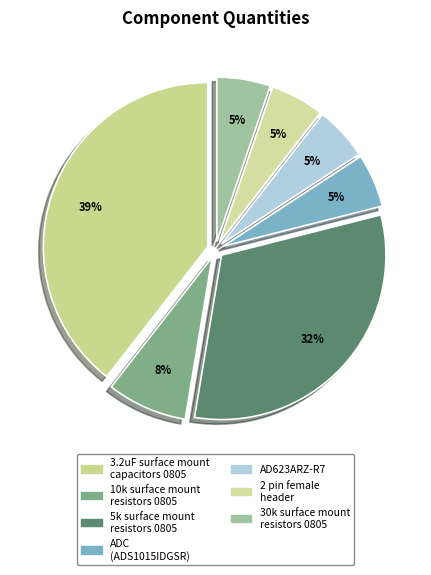

How many slices are in this pie chart?

7